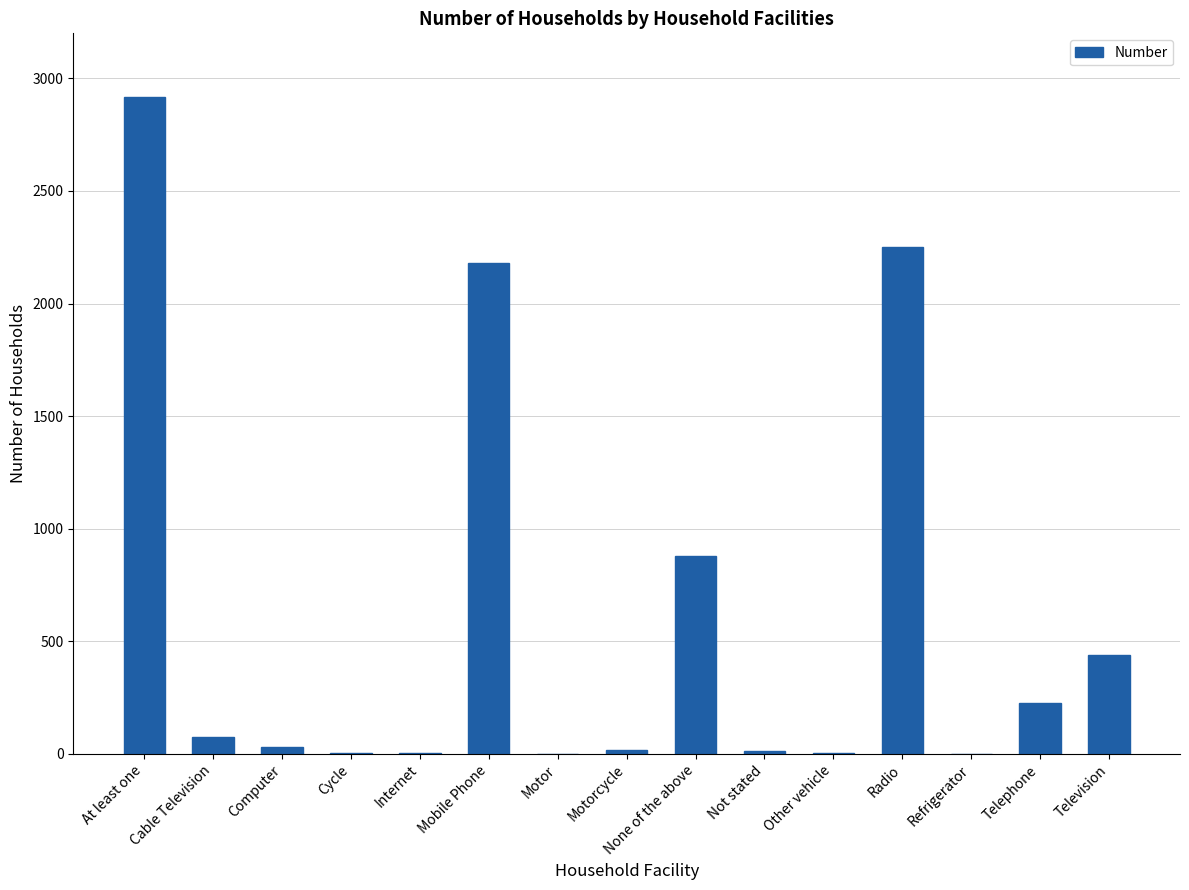

Which category has the highest value across all series?

At least one